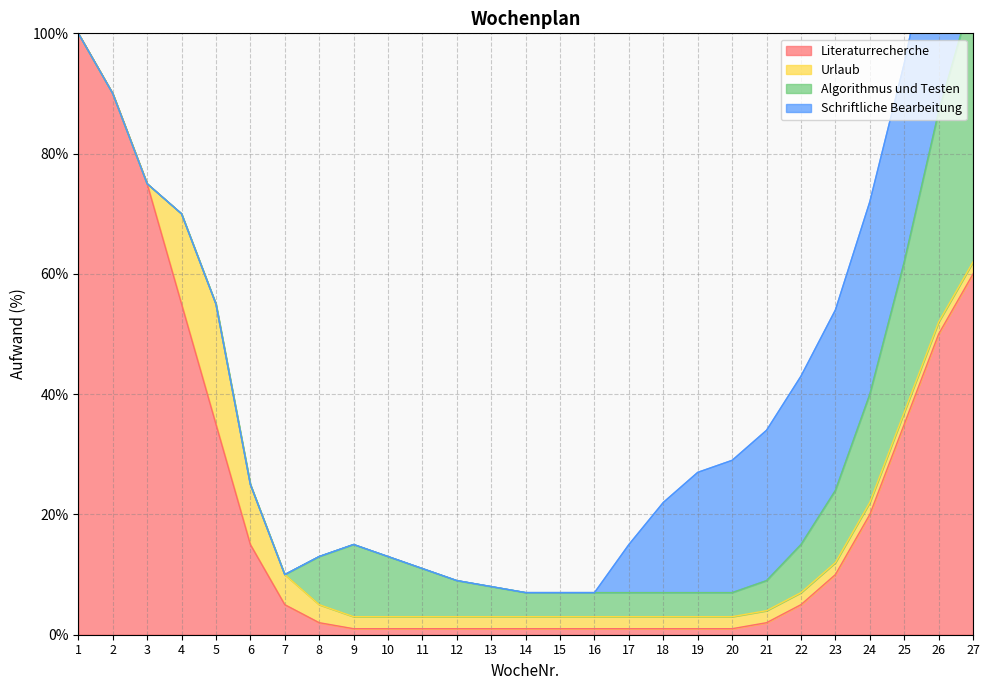

Is the value of Algorithmus und Testen at 26 greater than the value of Schriftliche Bearbeitung at 12?

Yes